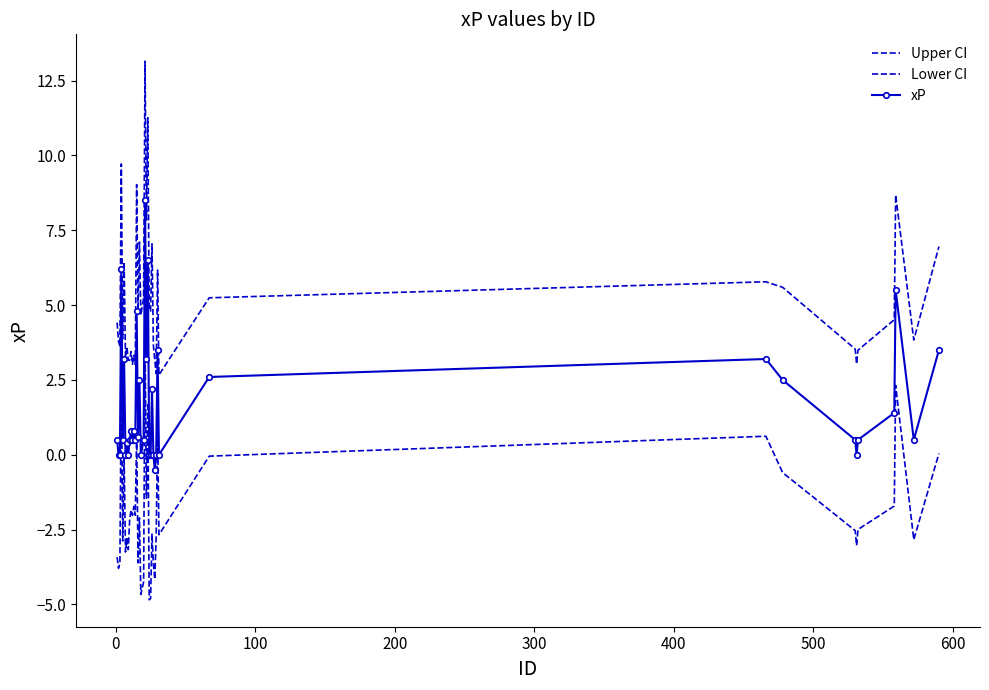

What is the smallest value displayed?

-4.8